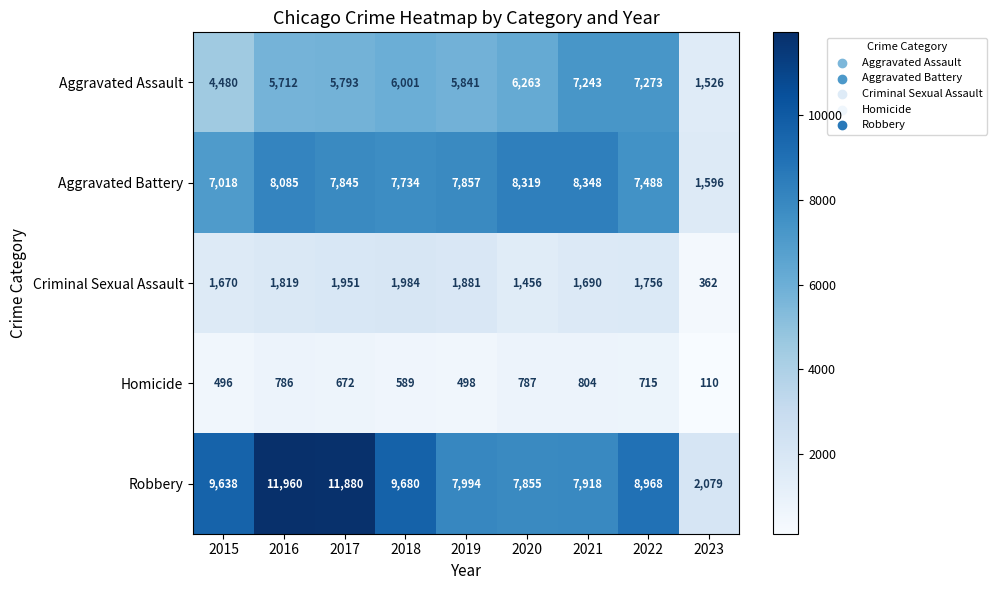

The Aggravated Assault series shows 7243 at 2021. True or false?

True